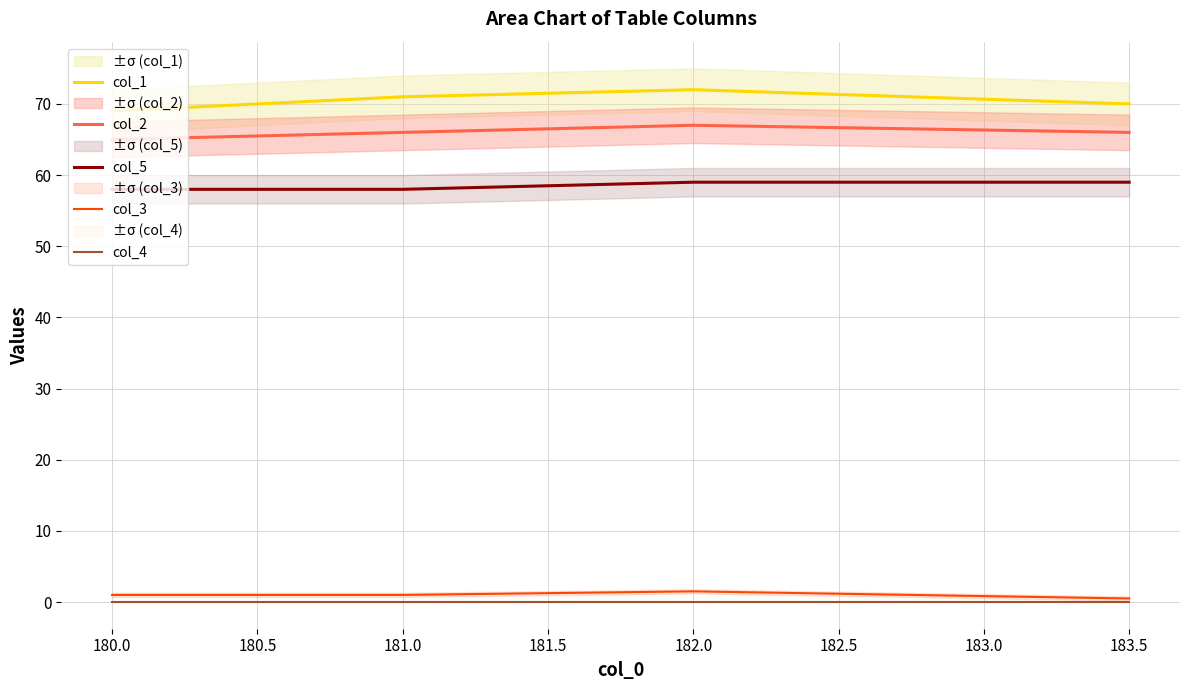

What is the sum of the col_1 values at 181.0 and 182.0?

143.0